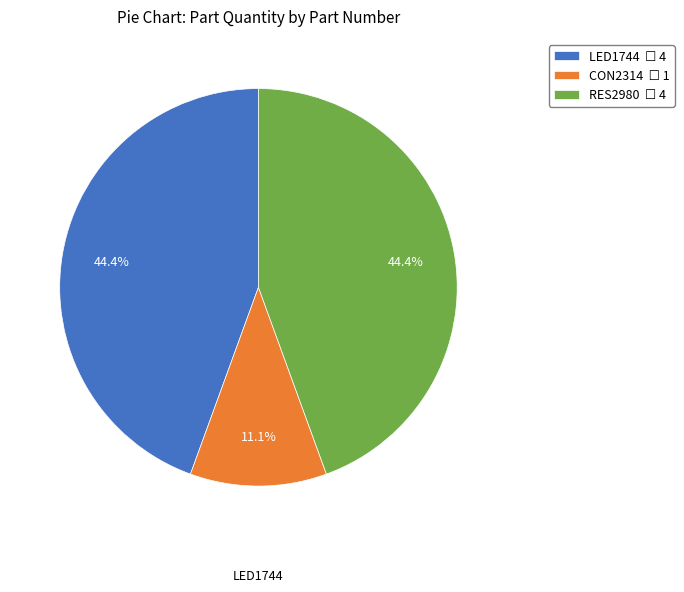

To the nearest percent, what is the difference between the LED1744 and CON2314 slice percentages?

33%